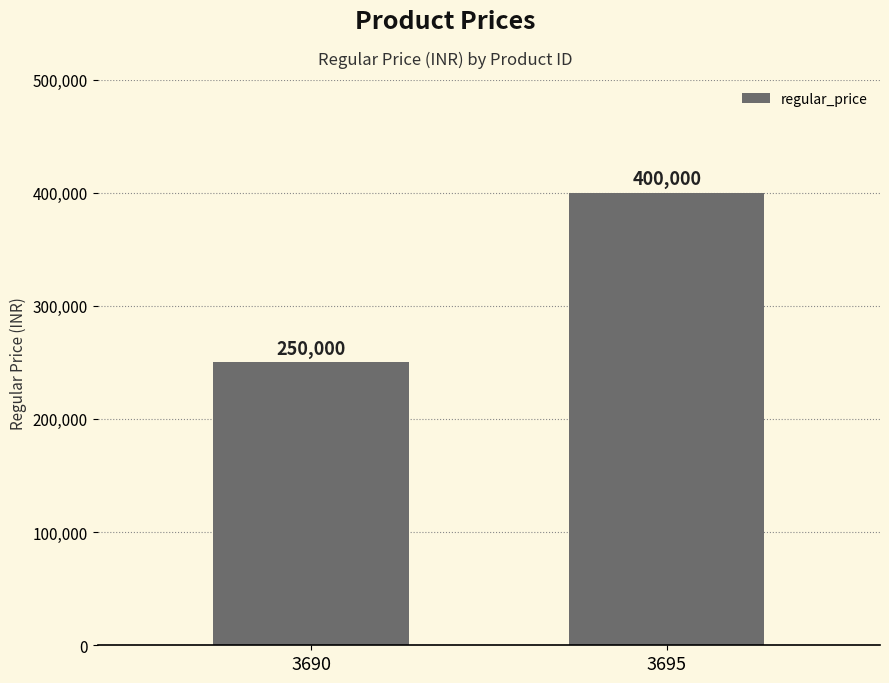

What is the difference between the values at 3695 and 3690?

150000